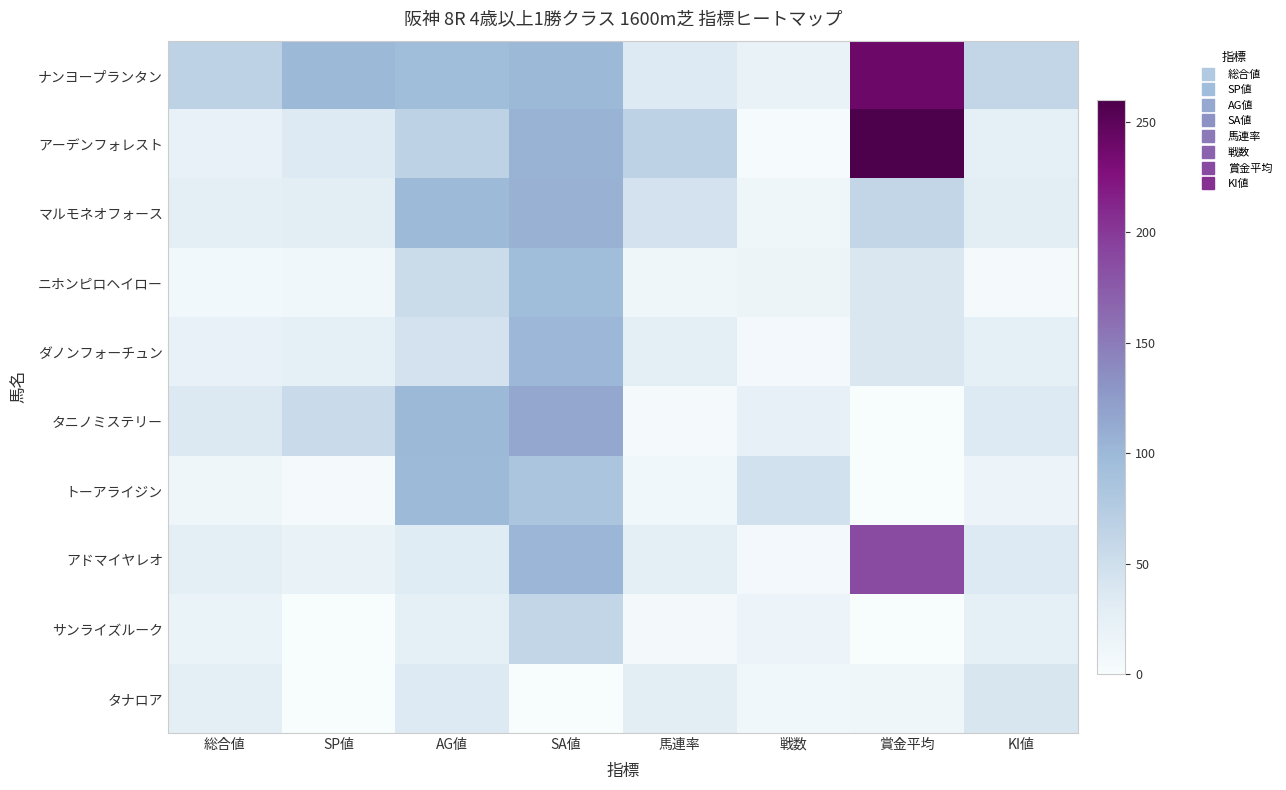

Between AG値 and 賞金平均, which series saw the biggest shift?

アーデンフォレスト